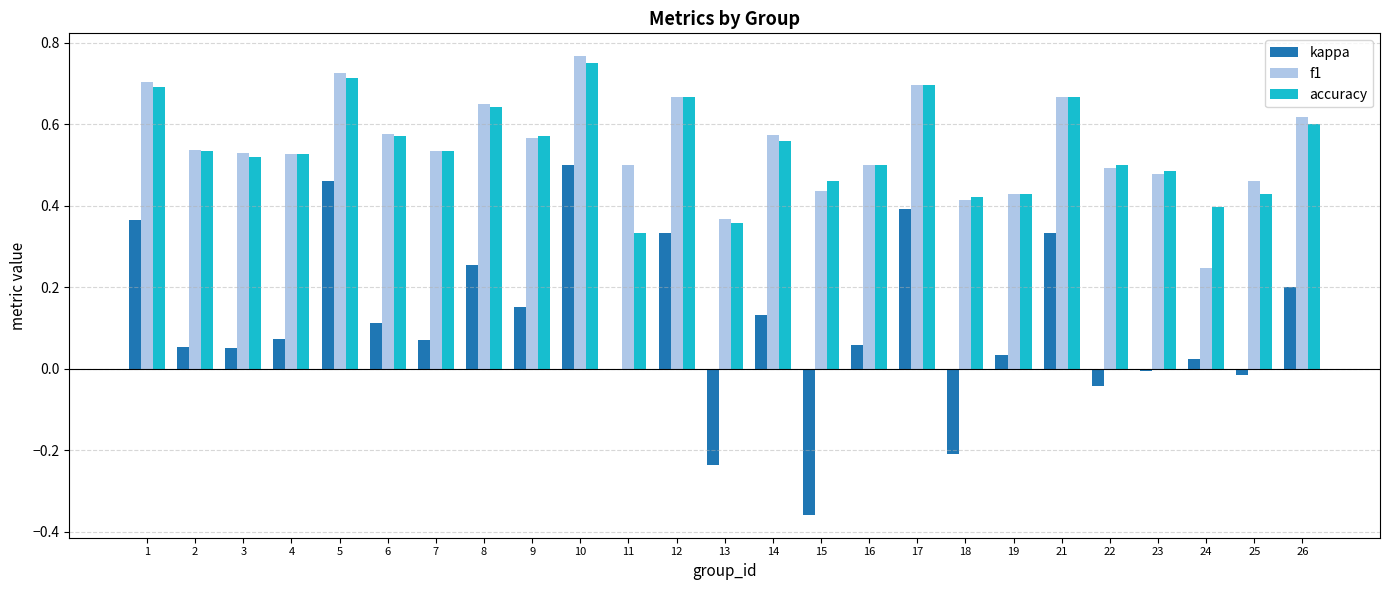

Is the value of kappa at 4 greater than the value of accuracy at 21?

No